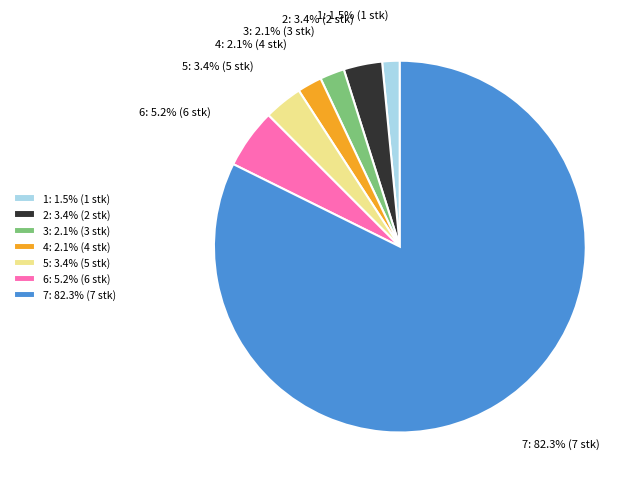

What is the largest slice in the pie chart?

7: 82.3% (7 stk)